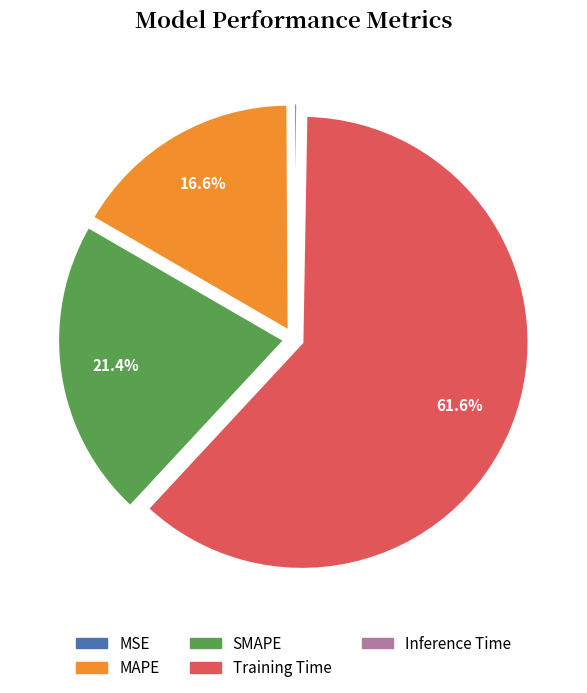

What percentage do SMAPE and MAPE together represent?

38.0%